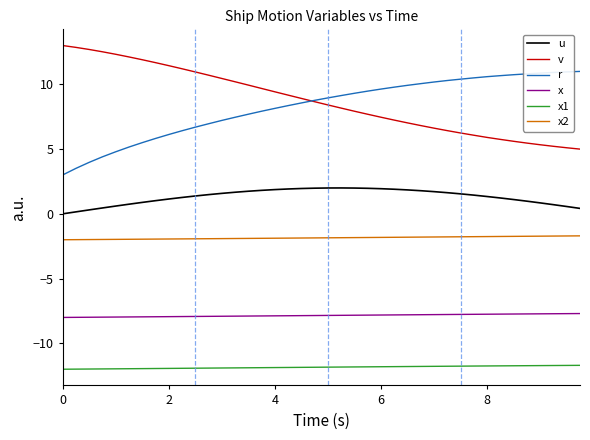

What is the minimum value shown in the chart?

-12.0